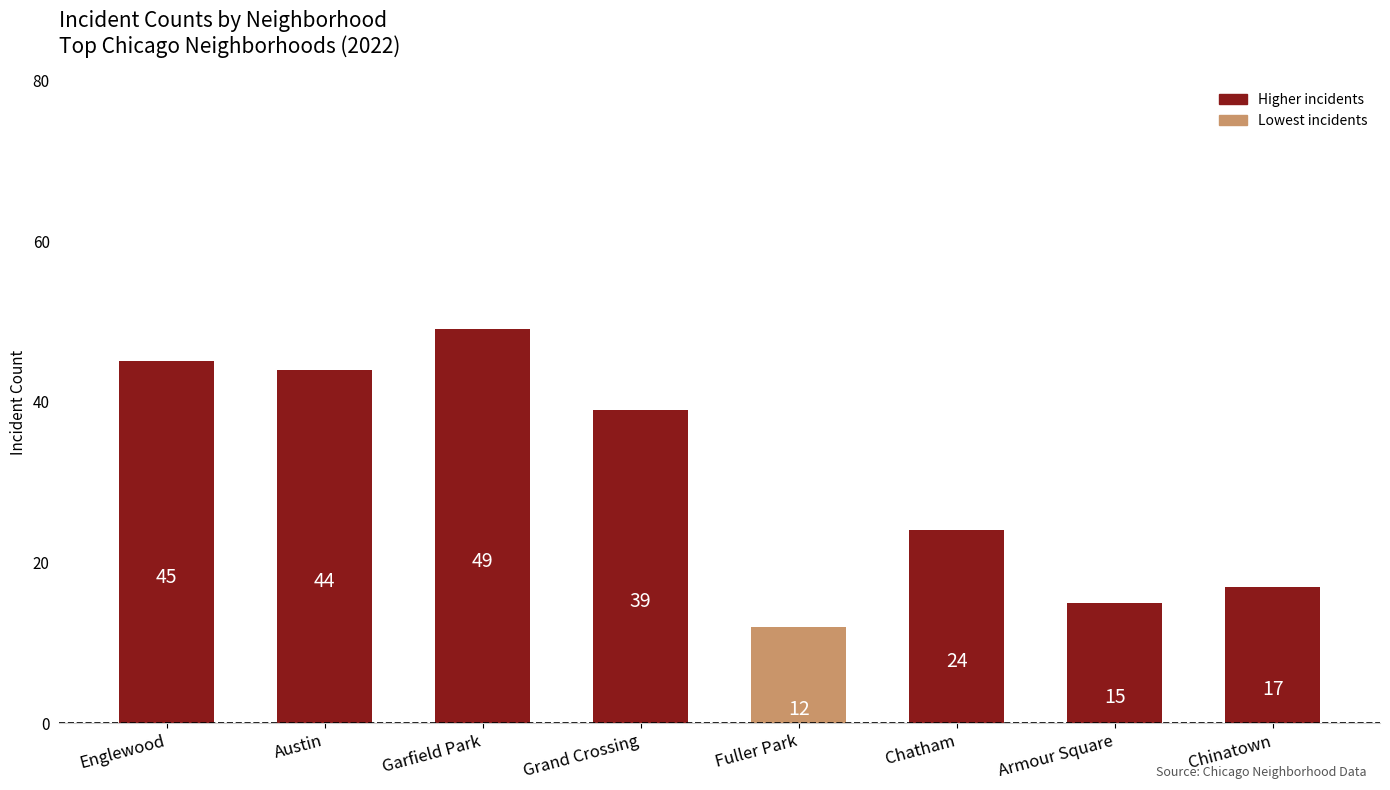

What position from the left is Austin?

2